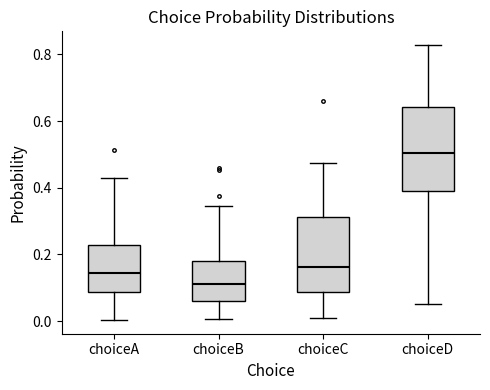

Which box has the highest median line?

choiceD